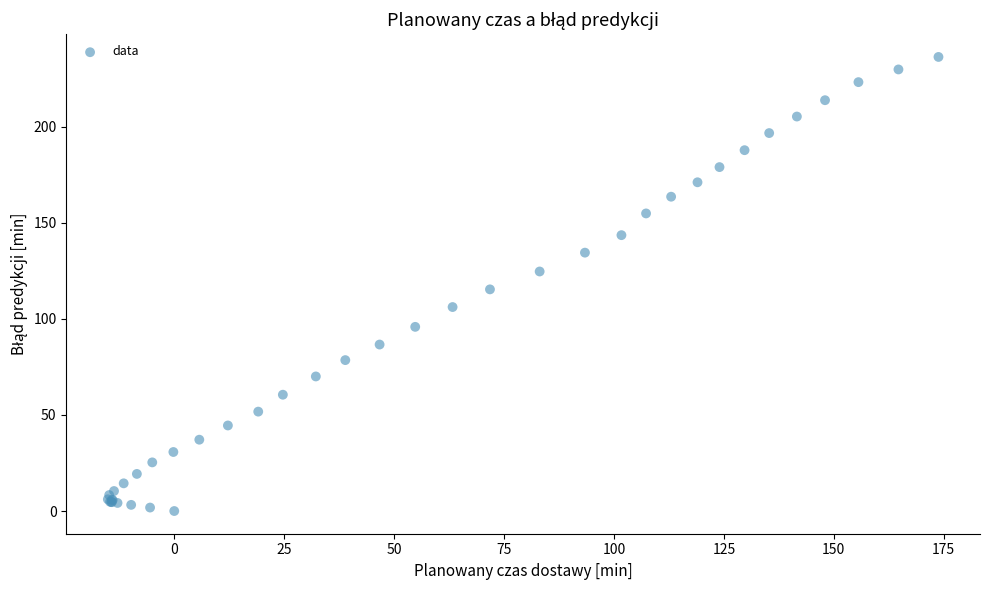

What Y value in the scatter plot is closest to 118?

115.3